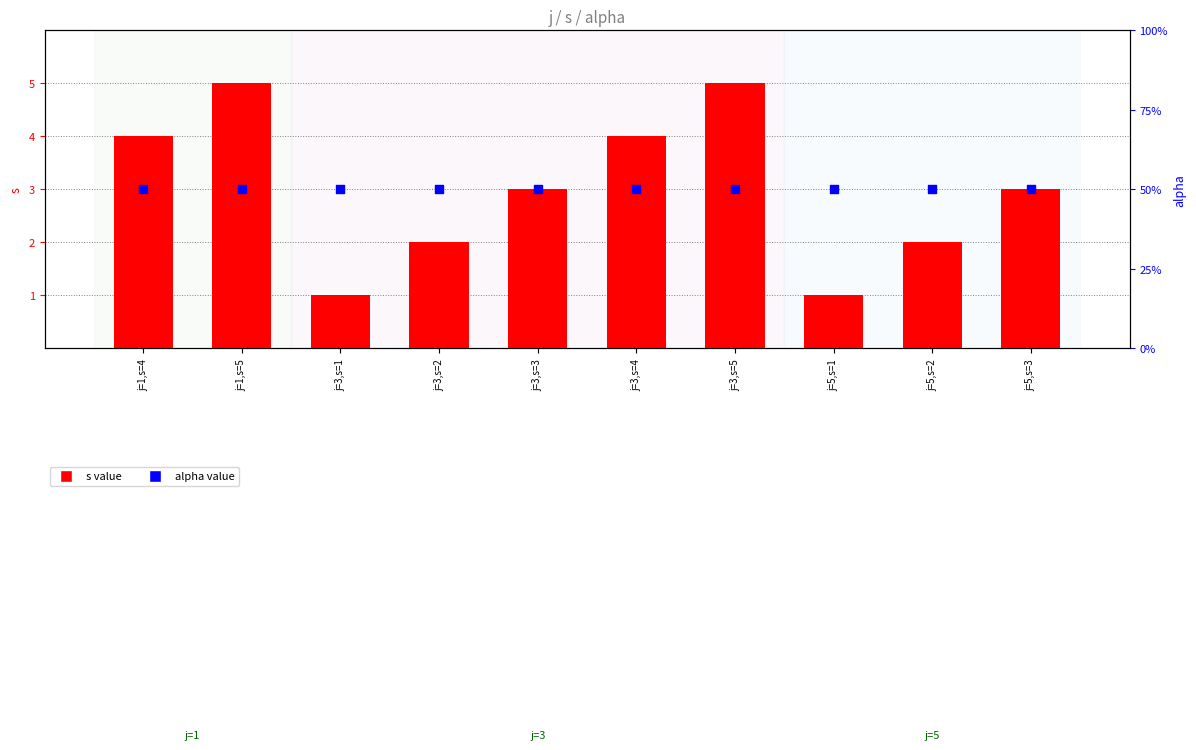

At how many categories does at least one series exceed 3?

4